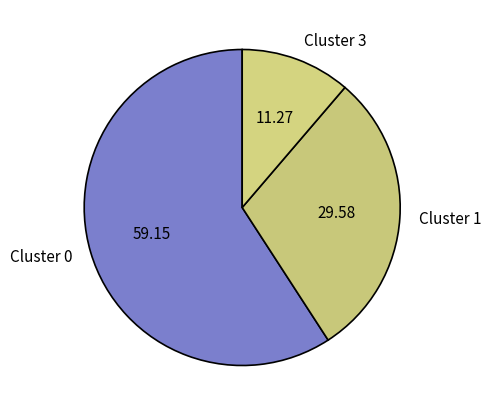

How many slices are in this pie chart?

3